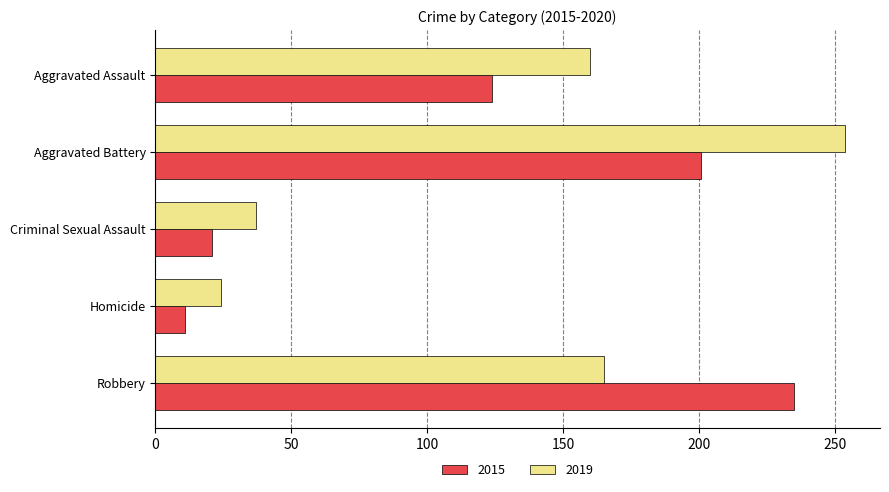

The value of 2019 at Aggravated Assault is 225. True or false?

False